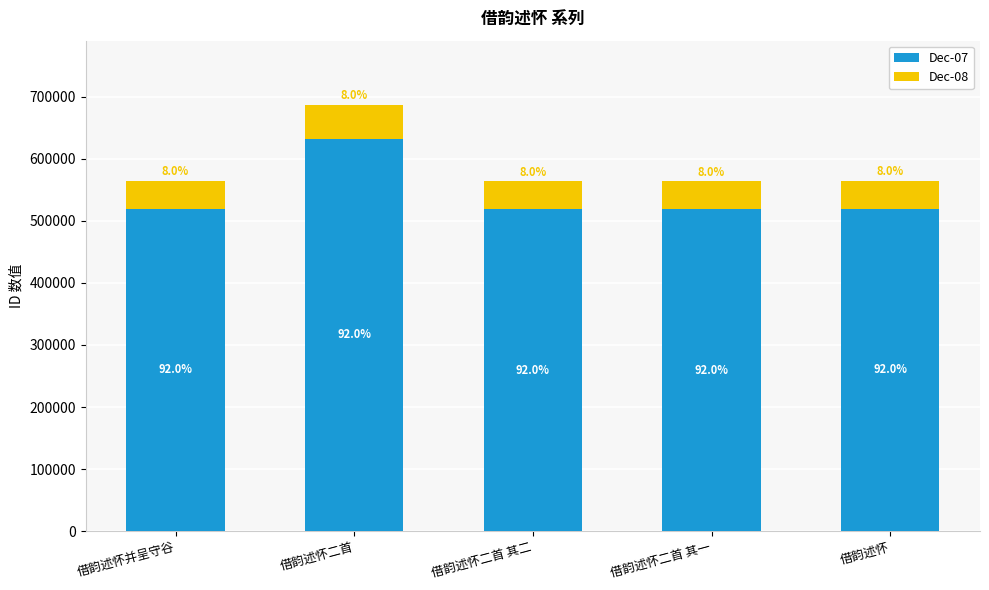

At 借韵述怀二首 其一, list the series in order from largest to smallest.

Dec-07, Dec-08